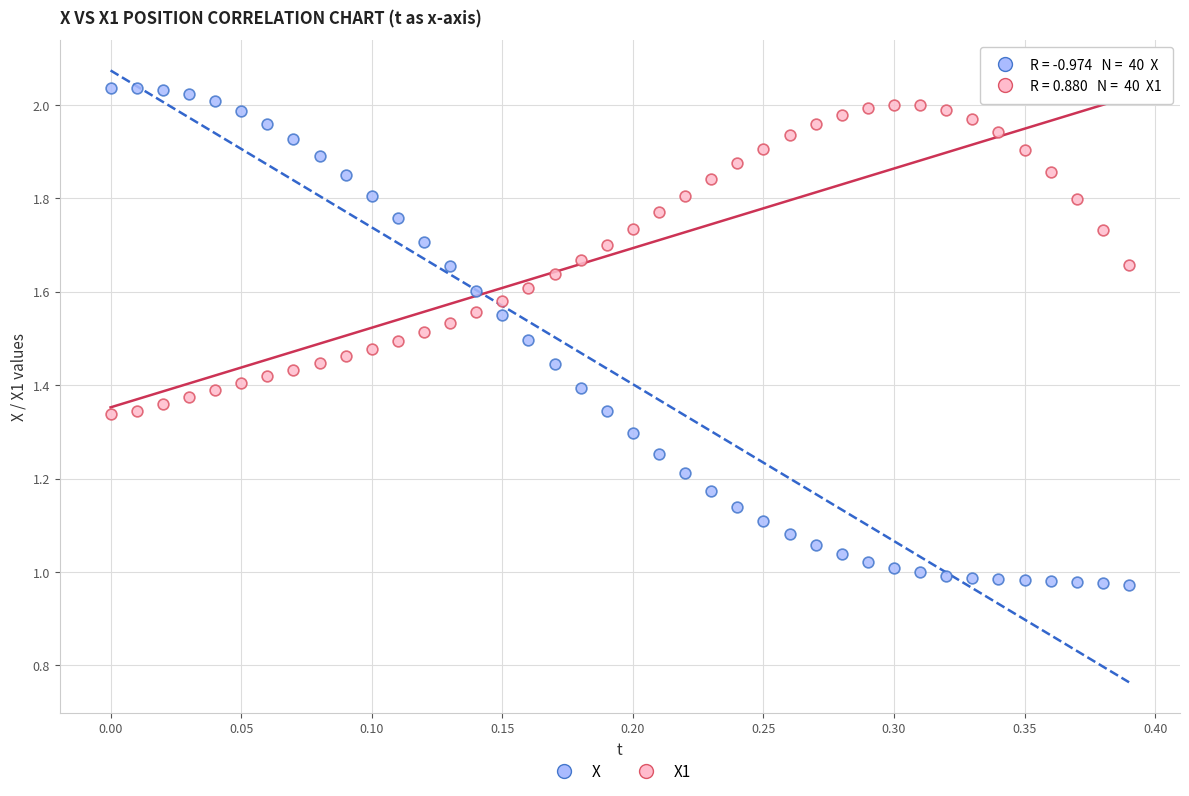

How many points are shown in the scatter plot?

80